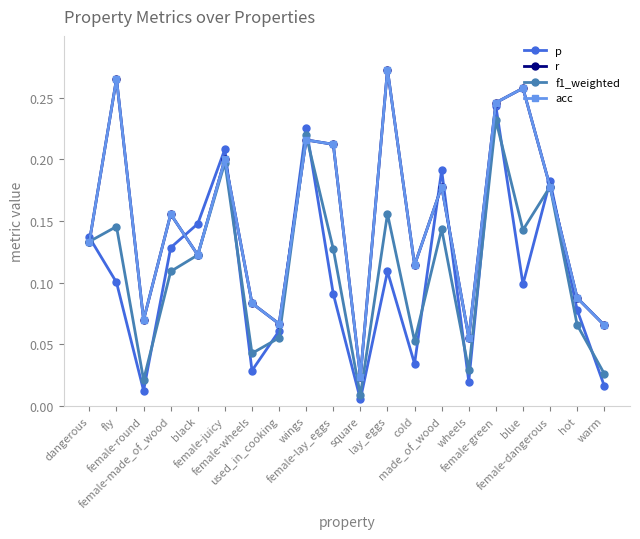

Is this an area chart (filled region under the line)?

No